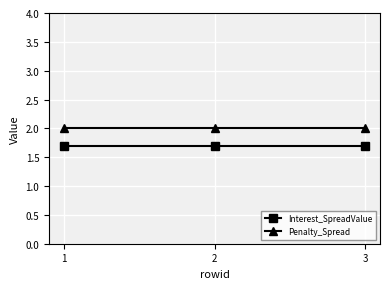

What is the difference between the highest and lowest values at 2?

0.3